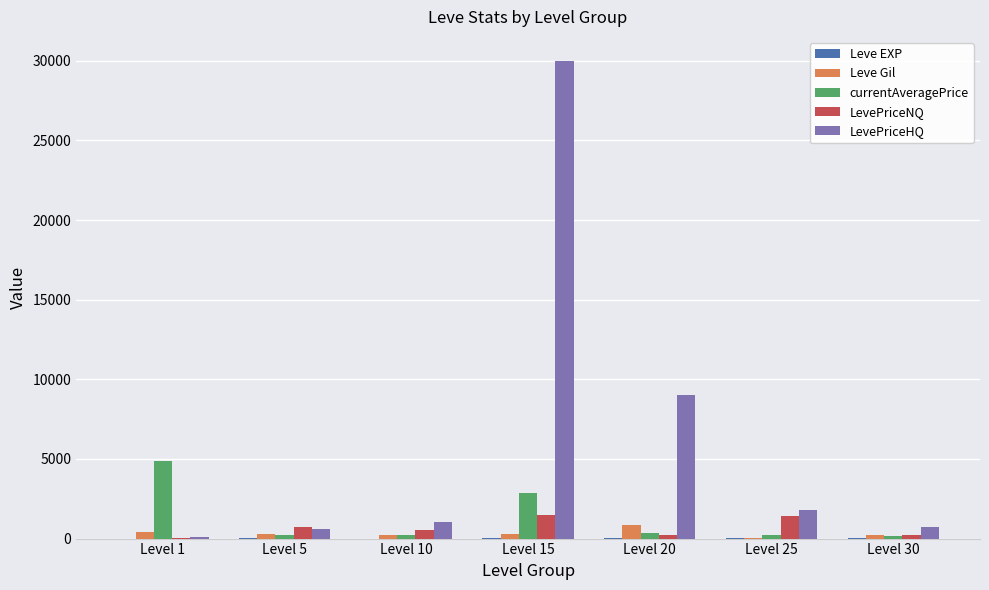

Which series changed the most between Level 20 and Level 25?

LevePriceHQ